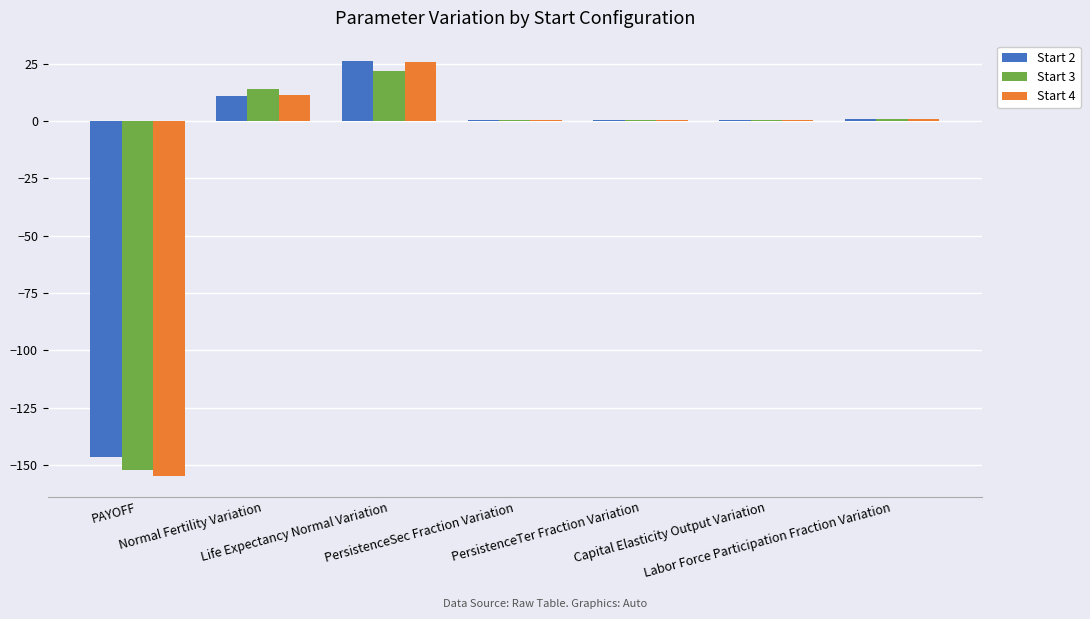

What is the sum of all Start 3 values?

-114.5